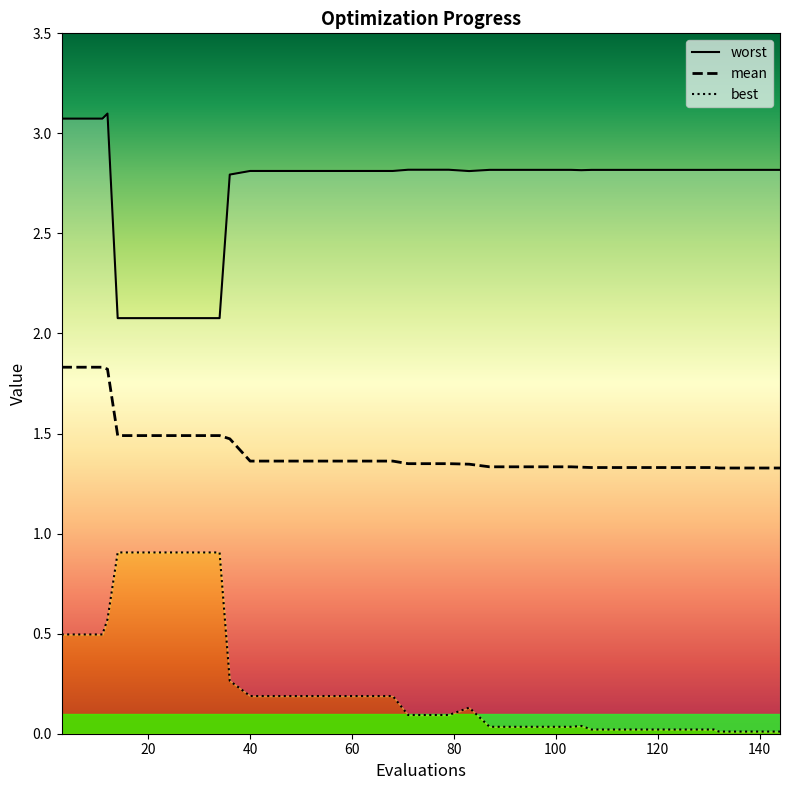

True or false: worst and best cross at least once.

False